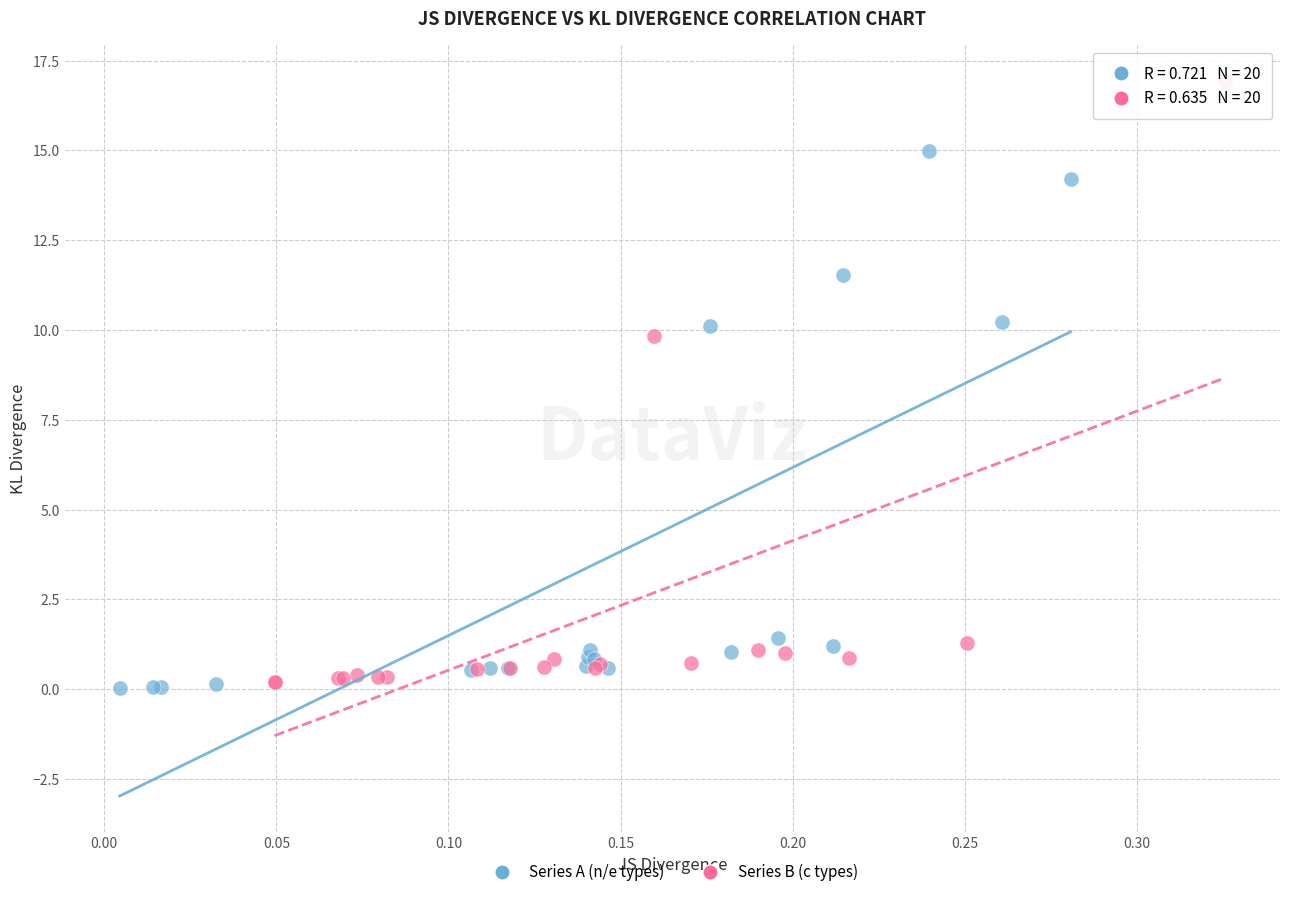

Which series has the largest Y range (max minus min)?

Series B (c types)